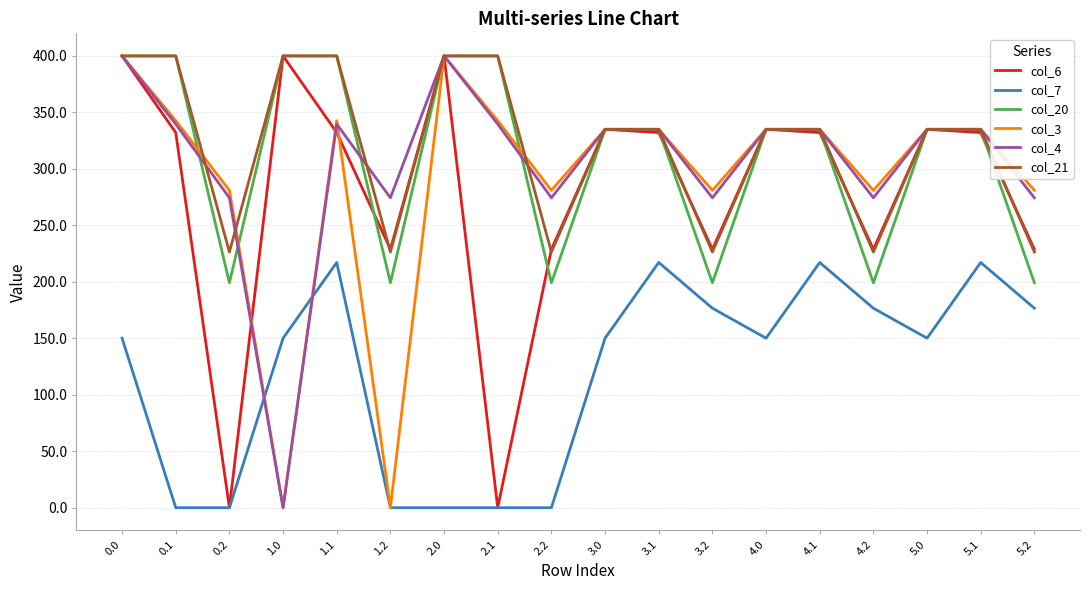

Where do col_4 and col_7 first cross each other?

0.2 and 1.0